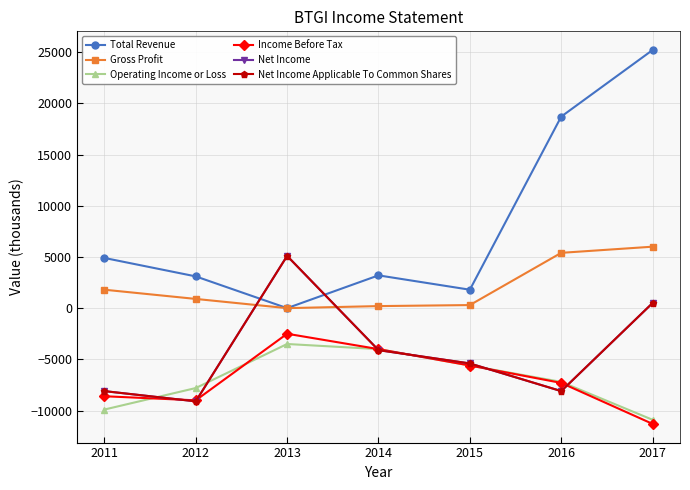

Is it true that Operating Income or Loss equals -10213 at 2016?

False